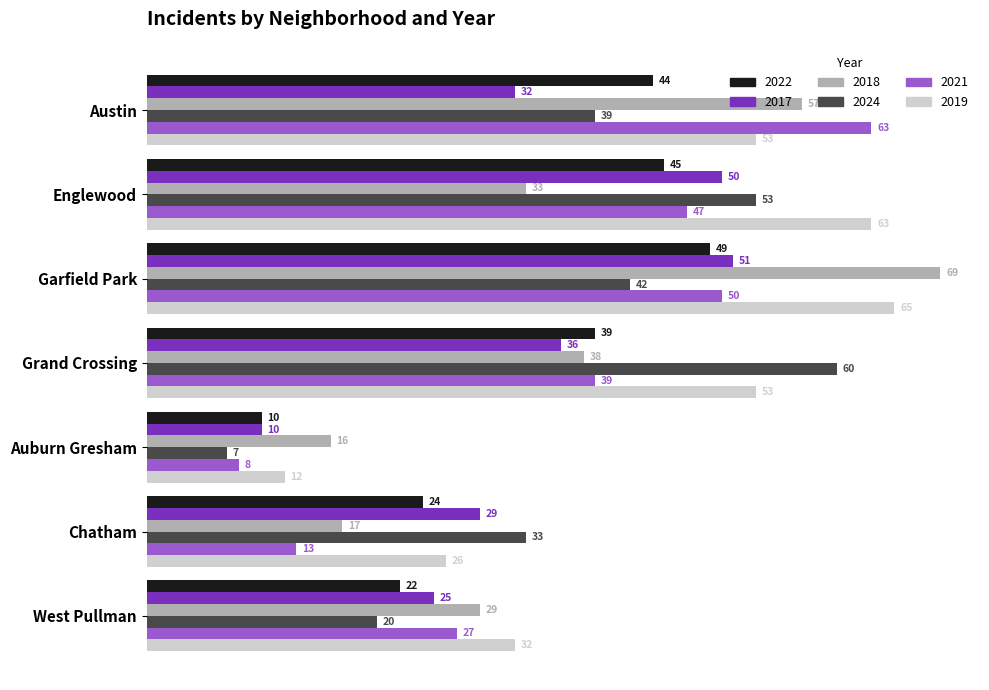

What are all the series names shown in the legend?

2022, 2017, 2018, 2024, 2021, 2019